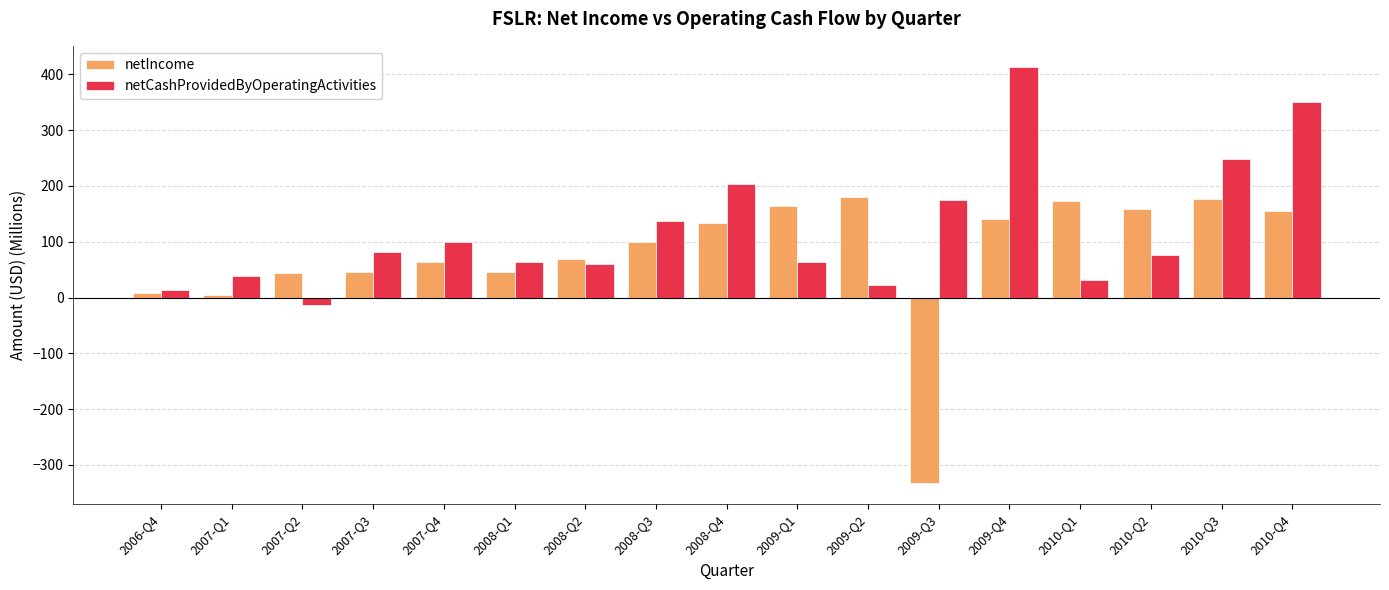

The value of netIncome at 2010-Q4 is 262.5. True or false?

False